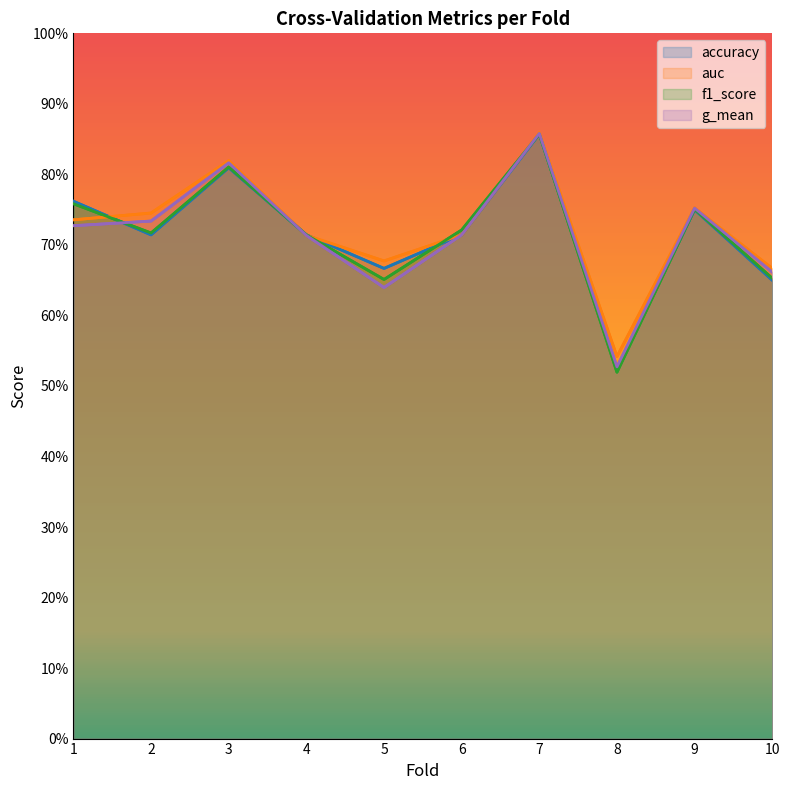

How many times do accuracy and f1_score cross each other?

3